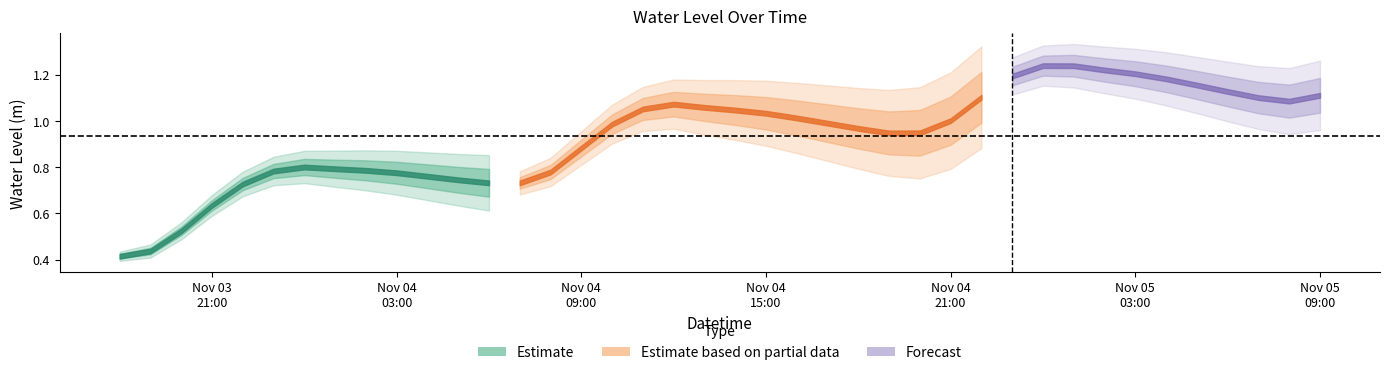

Reading right to left, transcribe all the data shown in this chart.

2022-11-05 09:00:00=1.1	2022-11-05 08:00:00=1.1	2022-11-05 07:00:00=1.1	2022-11-05 06:00:00=1.1	2022-11-05 05:00:00=1.2	2022-11-05 04:00:00=1.2	2022-11-05 03:00:00=1.2	2022-11-05 02:00:00=1.2	2022-11-05 01:00:00=1.2	2022-11-05 00:00:00=1.2	2022-11-04 23:00:00=1.2	2022-11-04 22:00:00=1.1	2022-11-04 21:00:00=1.0	2022-11-04 20:00:00=0.9	2022-11-04 19:00:00=0.9	2022-11-04 18:00:00=1.0	2022-11-04 17:00:00=1.0	2022-11-04 16:00:00=1.0	2022-11-04 15:00:00=1.0	2022-11-04 14:00:00=1.0	2022-11-04 13:00:00=1.1	2022-11-04 12:00:00=1.1	2022-11-04 11:00:00=1.1	2022-11-04 10:00:00=1.0	2022-11-04 09:00:00=0.9	2022-11-04 08:00:00=0.8	2022-11-04 07:00:00=0.7	2022-11-04 06:00:00=0.7	2022-11-04 05:00:00=0.7	2022-11-04 04:00:00=0.8	2022-11-04 03:00:00=0.8	2022-11-04 02:00:00=0.8	2022-11-04 01:00:00=0.8	2022-11-04 00:00:00=0.8	2022-11-03 23:00:00=0.8	2022-11-03 22:00:00=0.7	2022-11-03 21:00:00=0.6	2022-11-03 20:00:00=0.5	2022-11-03 19:00:00=0.4	2022-11-03 18:00:00=0.4